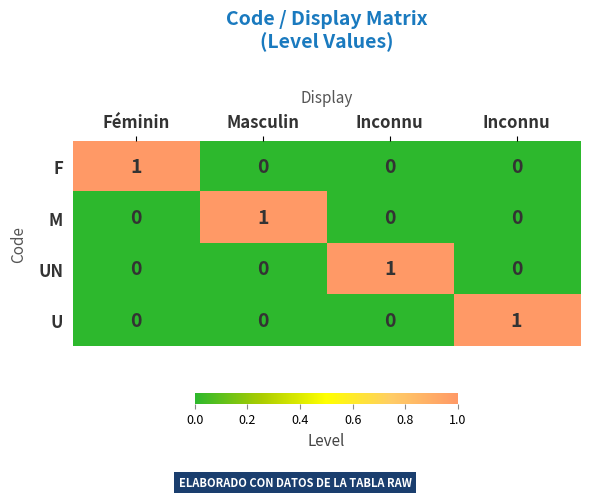

How many series are shown in this chart?

4